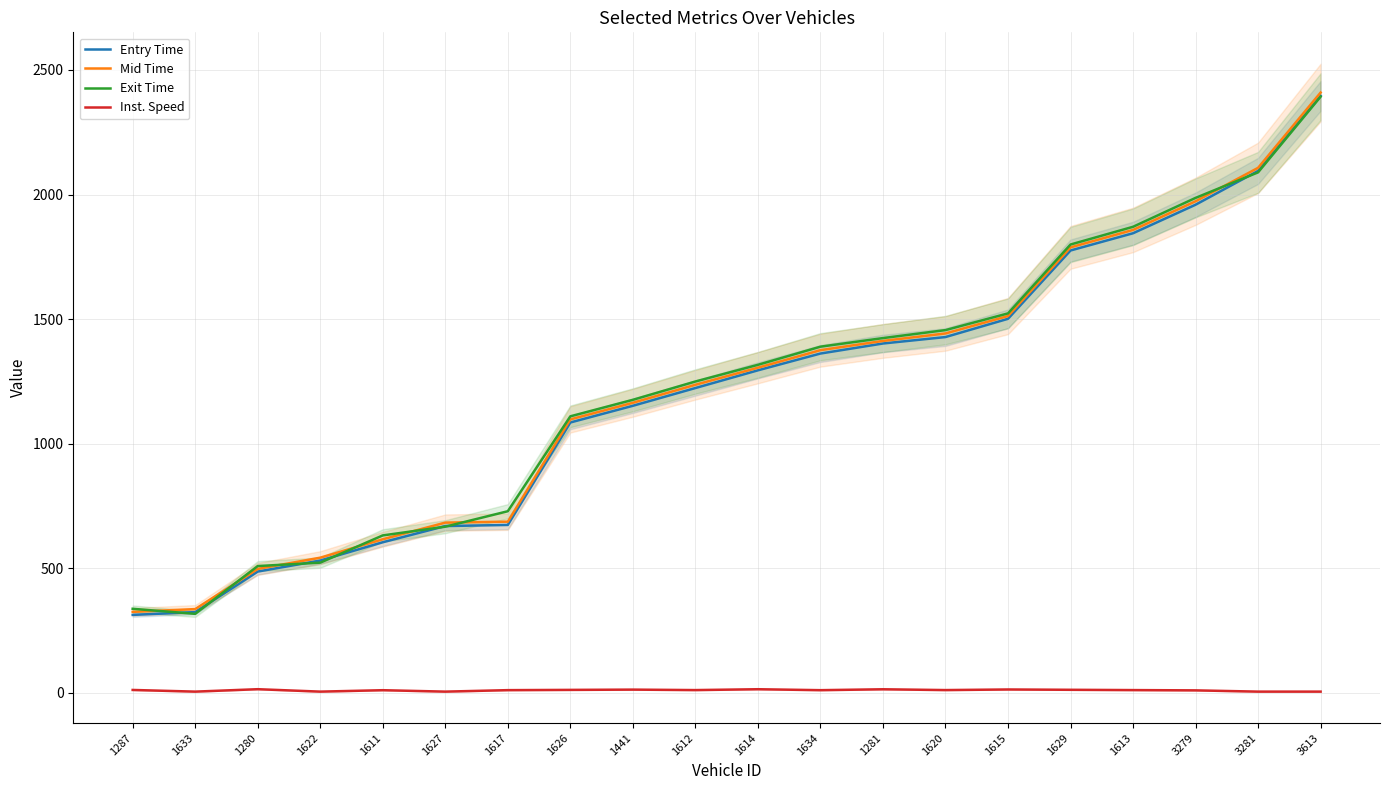

At which label is Mid Time closest to 1367?

1634